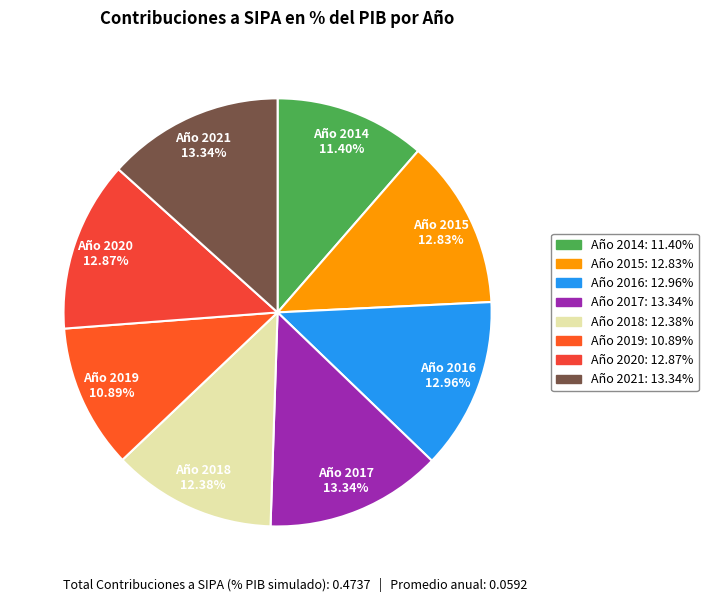

Does Año 2018 account for over 50% of the chart?

No